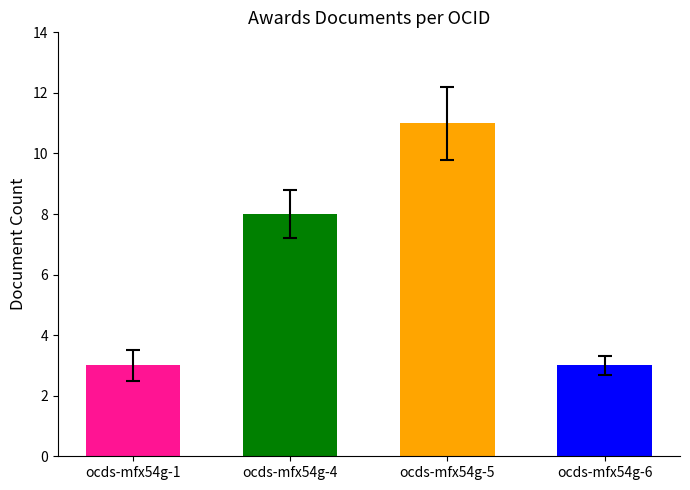

The value at ocds-mfx54g-5 is 11. True or false?

True